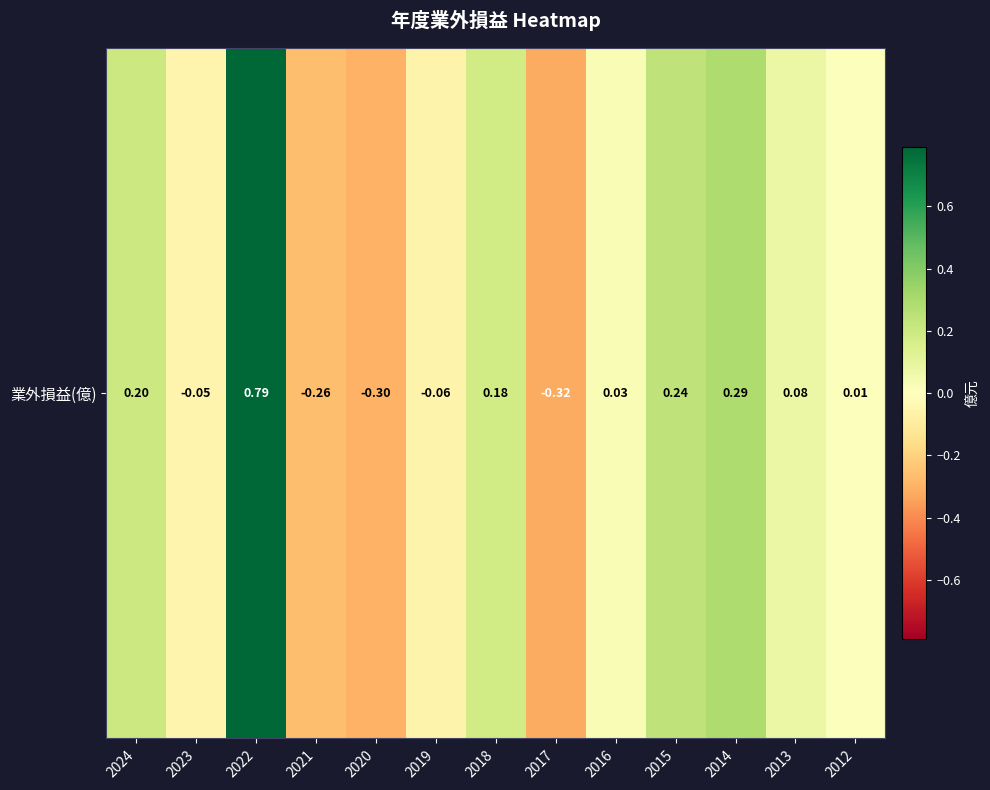

What is the change in value from 2019 to 2018?

+0.2